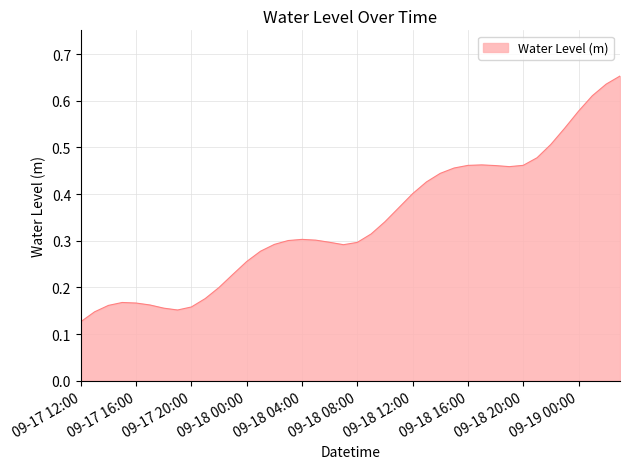

What is the greatest value displayed?

0.7